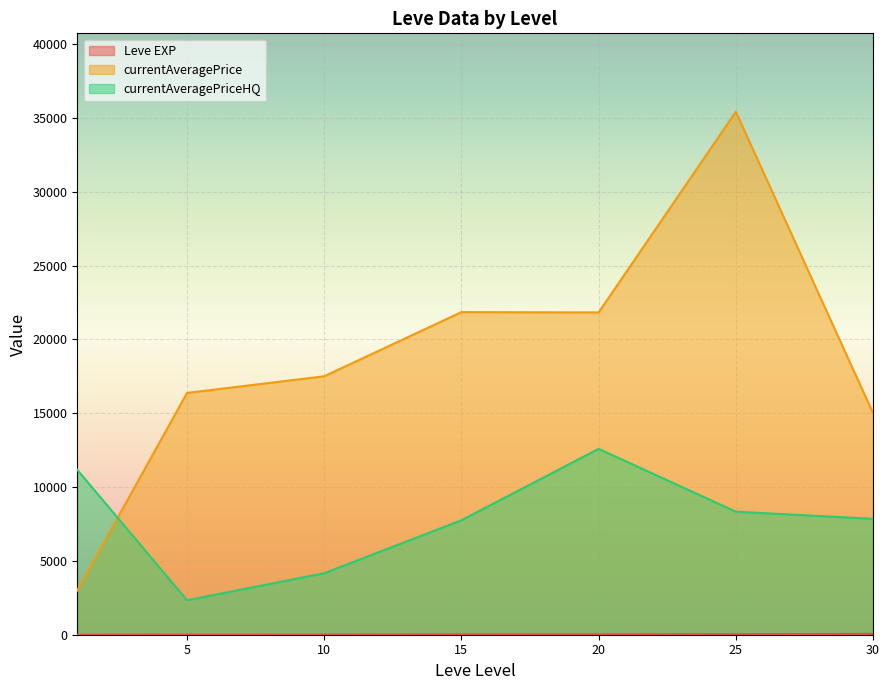

What are all the series names shown in the legend?

Leve EXP, currentAveragePrice, currentAveragePriceHQ